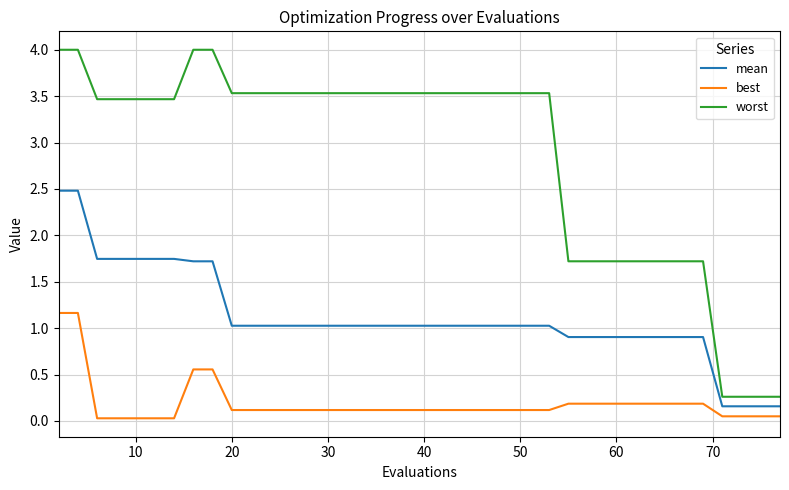

What is the highest value of the best series?

1.2